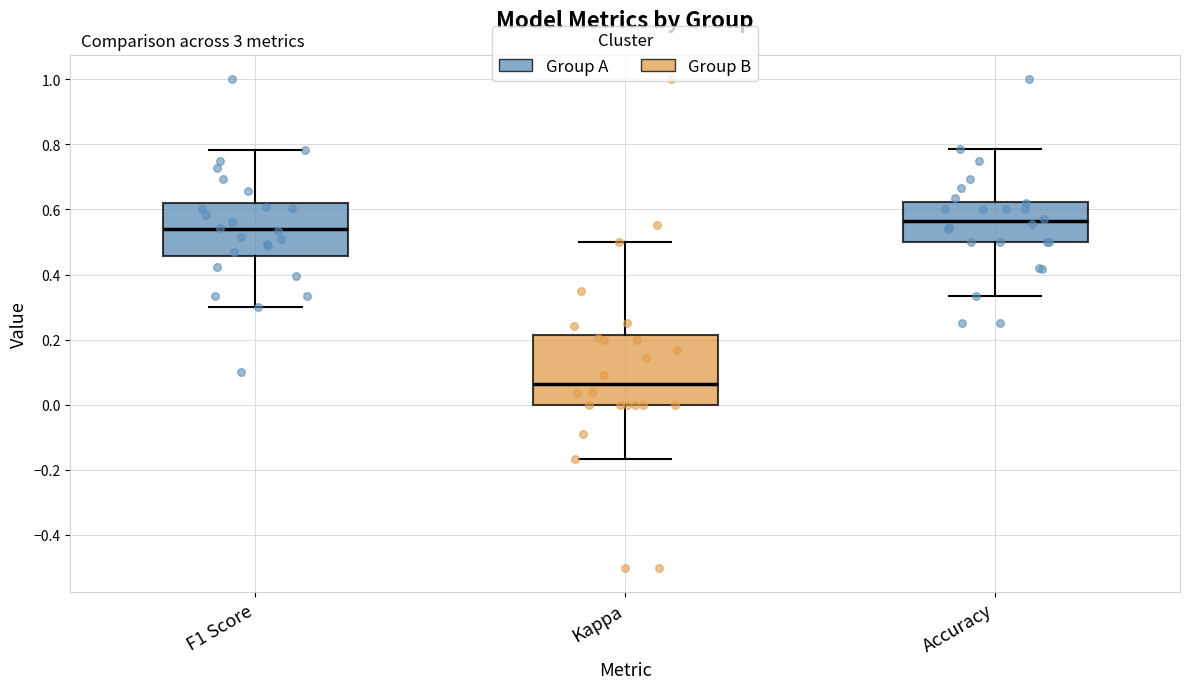

Which box is the tallest, from its lower edge to its upper edge?

Kappa